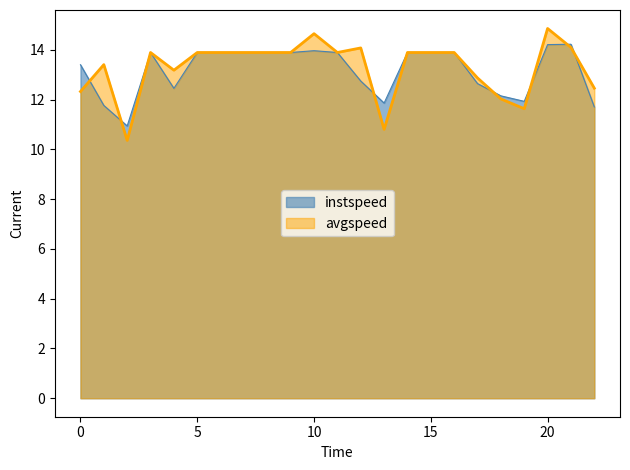

Rank the series by their maximum value, from lowest to highest.

instspeed, avgspeed